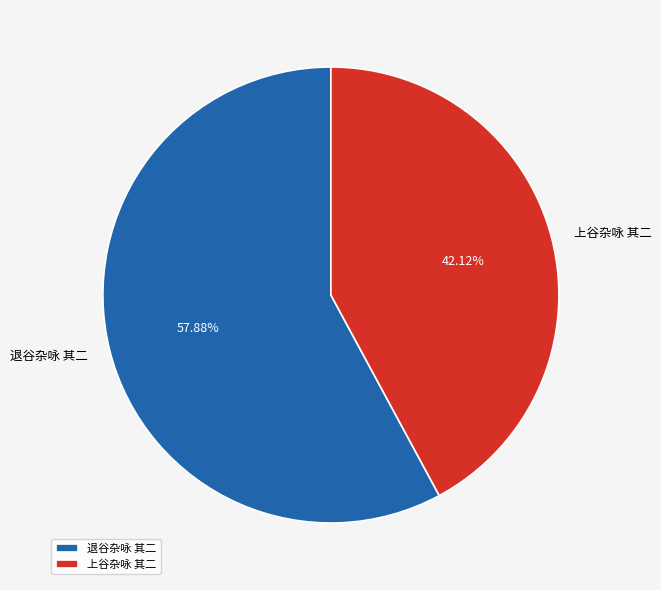

Which category has the smallest portion of the pie?

上谷杂咏 其二